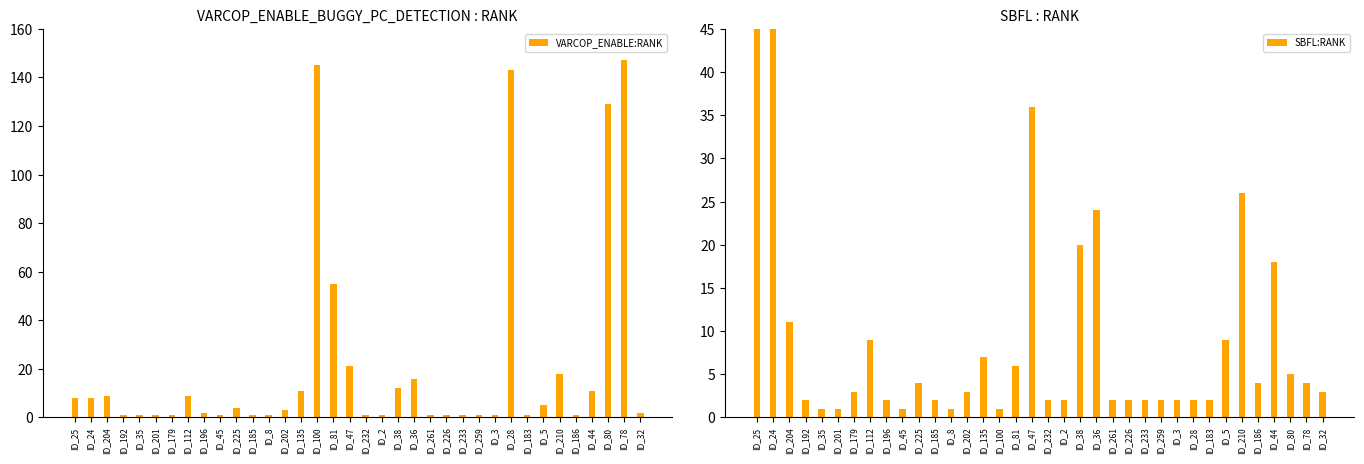

How many values in the VARCOP_ENABLE:RANK series exceed 3?

17